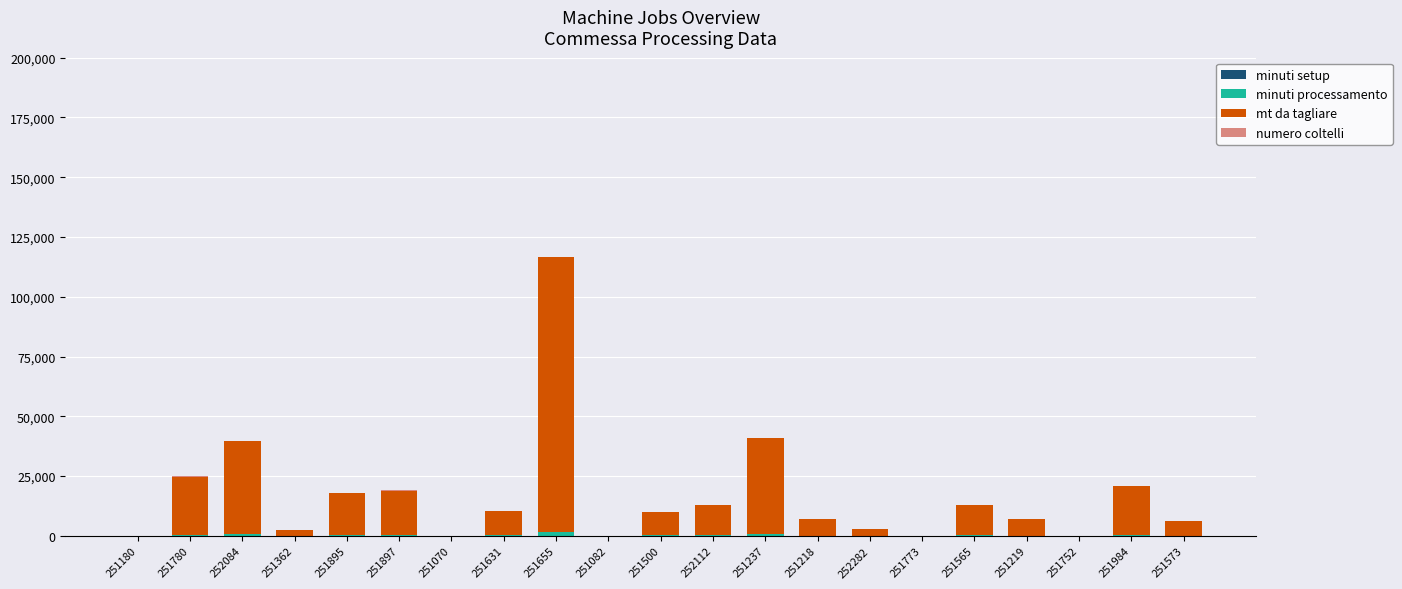

At which category is the sum across all series the highest?

251655